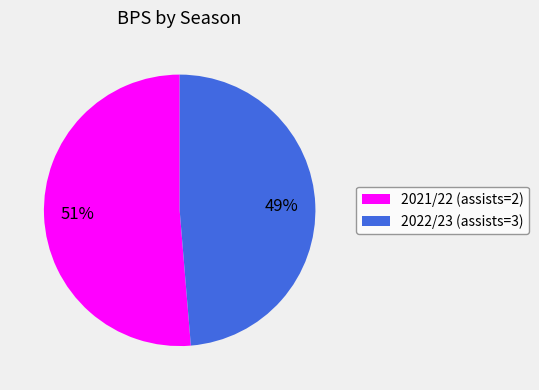

To the nearest percent, what is the combined percentage of 2022/23 (assists=3) and 2021/22 (assists=2)?

100%